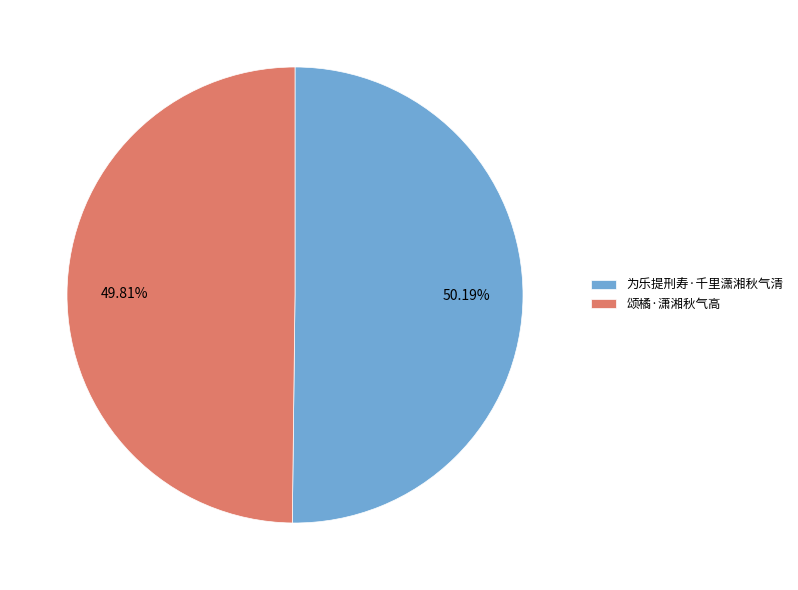

The 为乐提刑寿·千里潇湘秋气清 slice represents 65% of the pie. True or false?

False